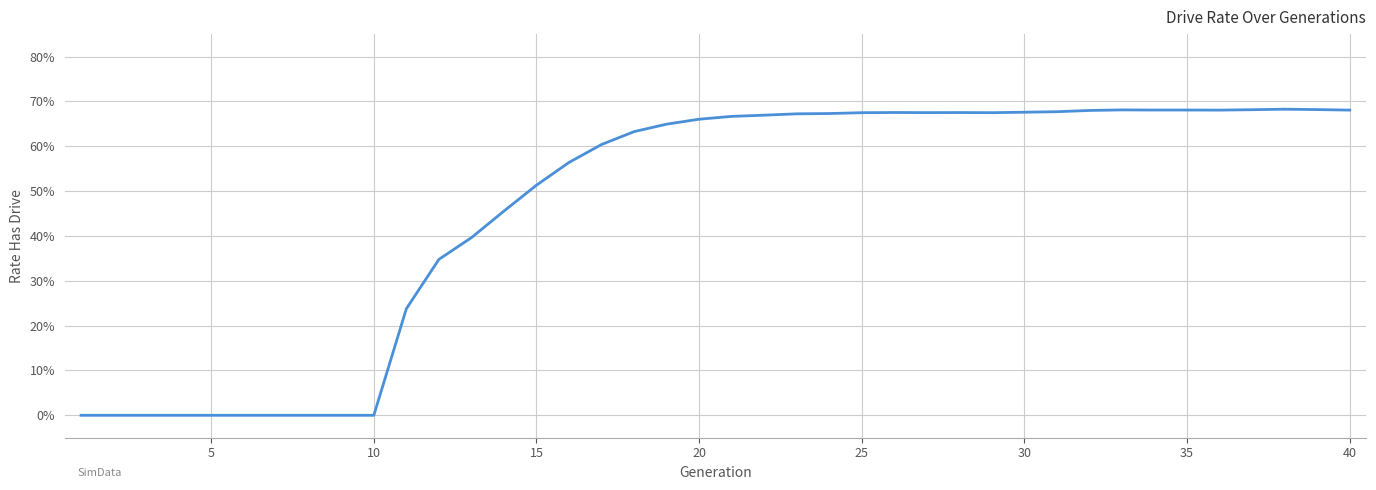

Is this an area chart (filled region under the line)?

No